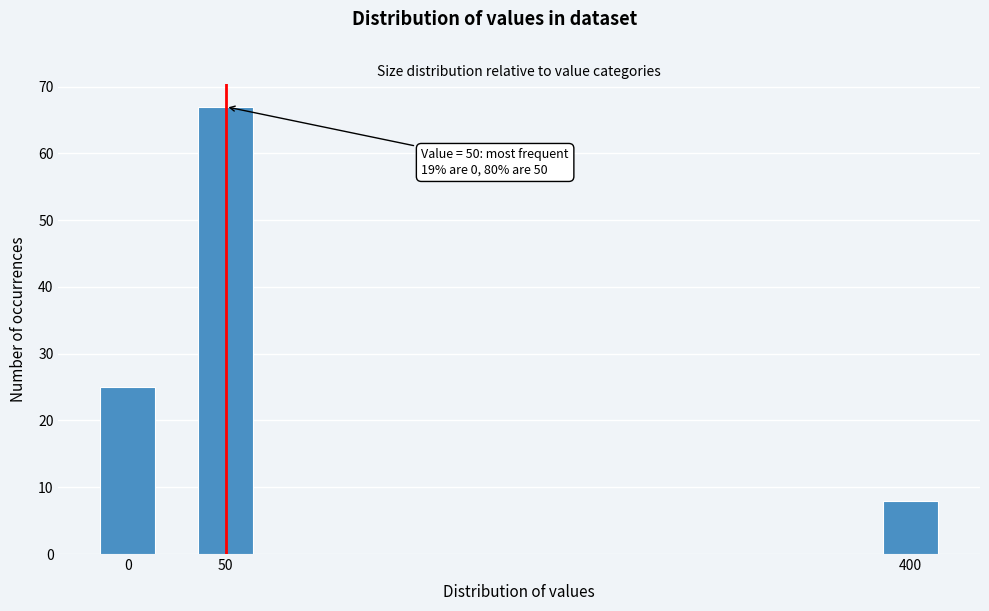

Reading right to left, what are all the values shown in this chart?

400=8	50=67	0=25